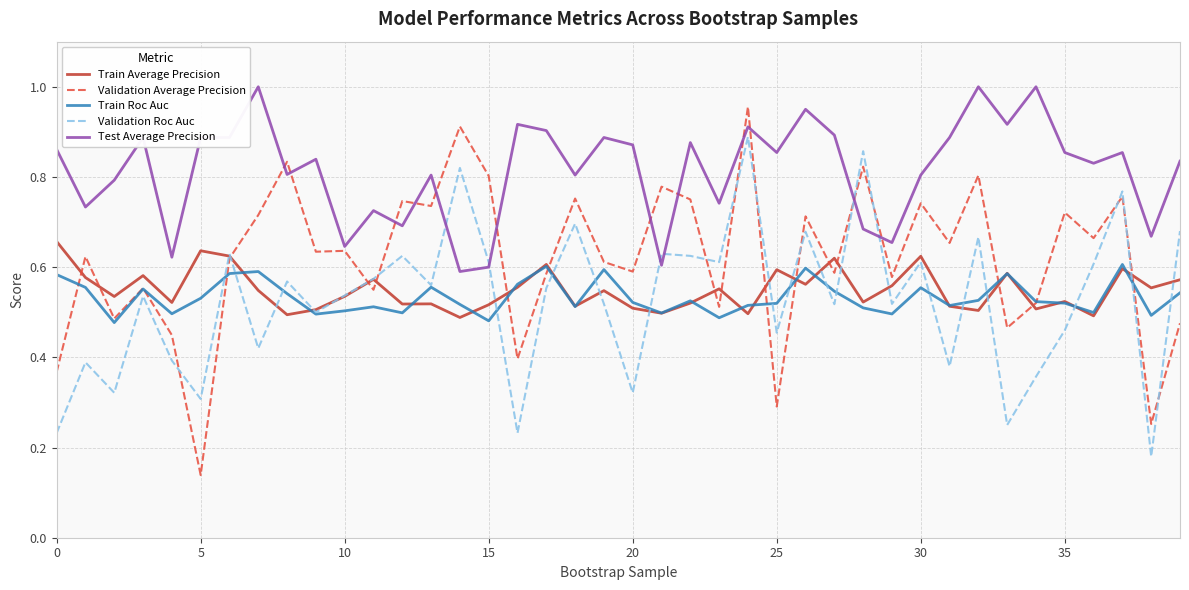

True or false: Test Average Precision and Train Average Precision intersect in this chart.

False